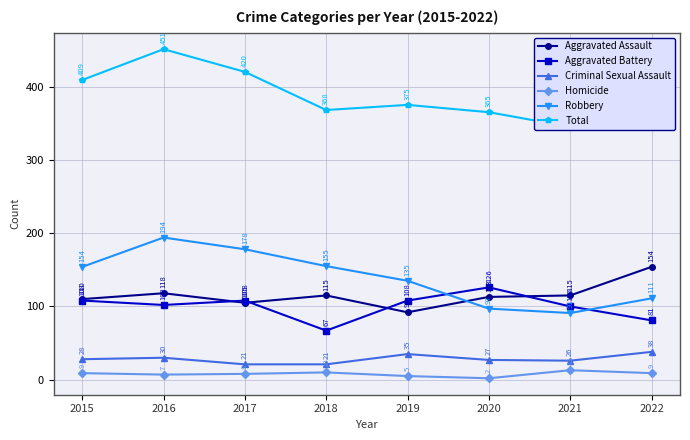

Is this an area chart (filled region under the line)?

No